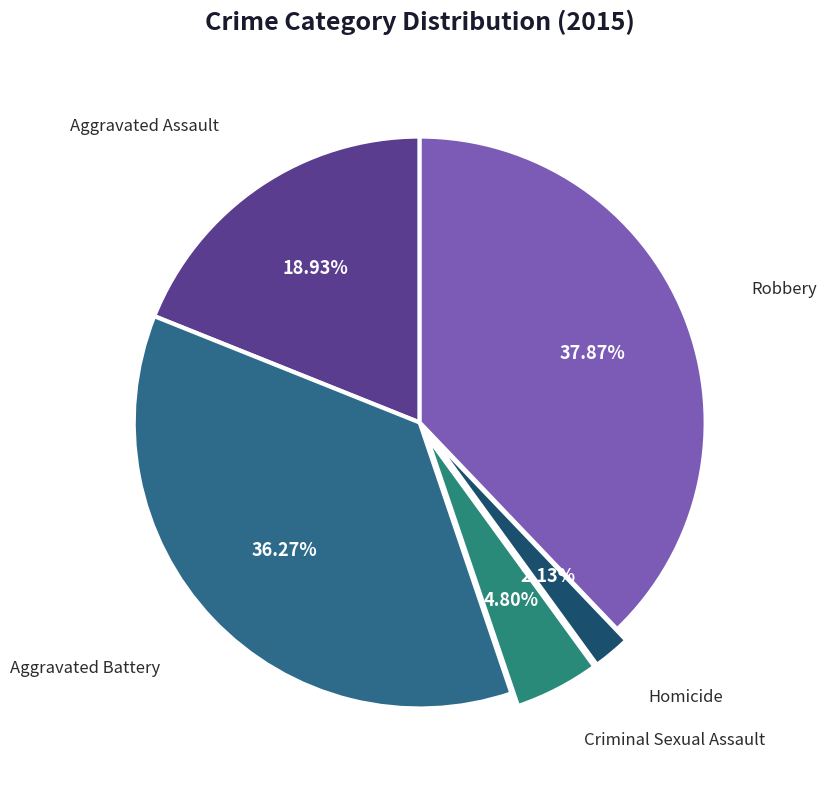

Which slice is the largest?

Robbery